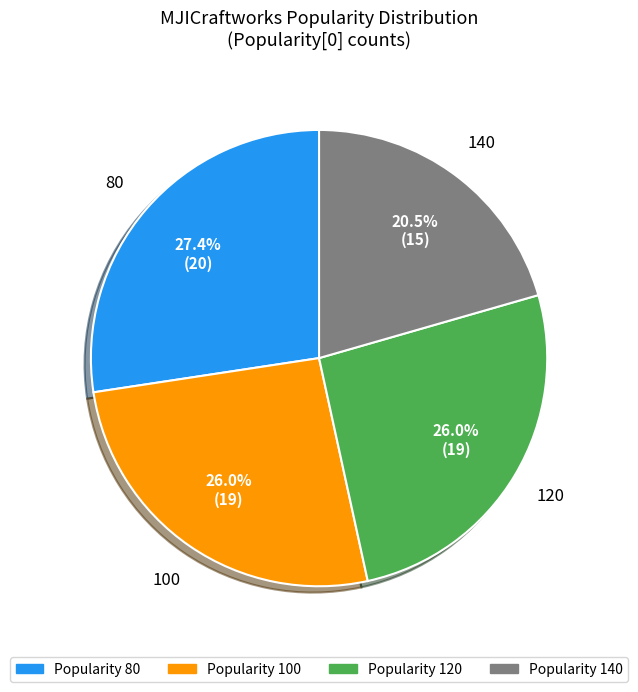

Does any single category account for the majority?

No